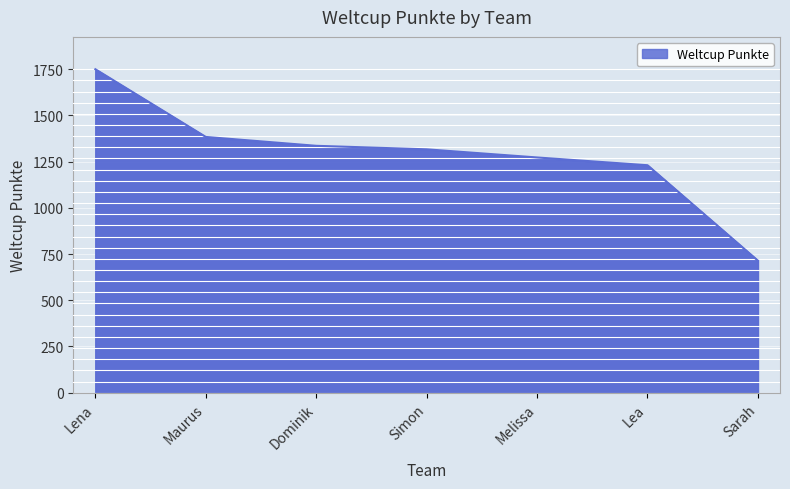

What is the sum of all values?

8999